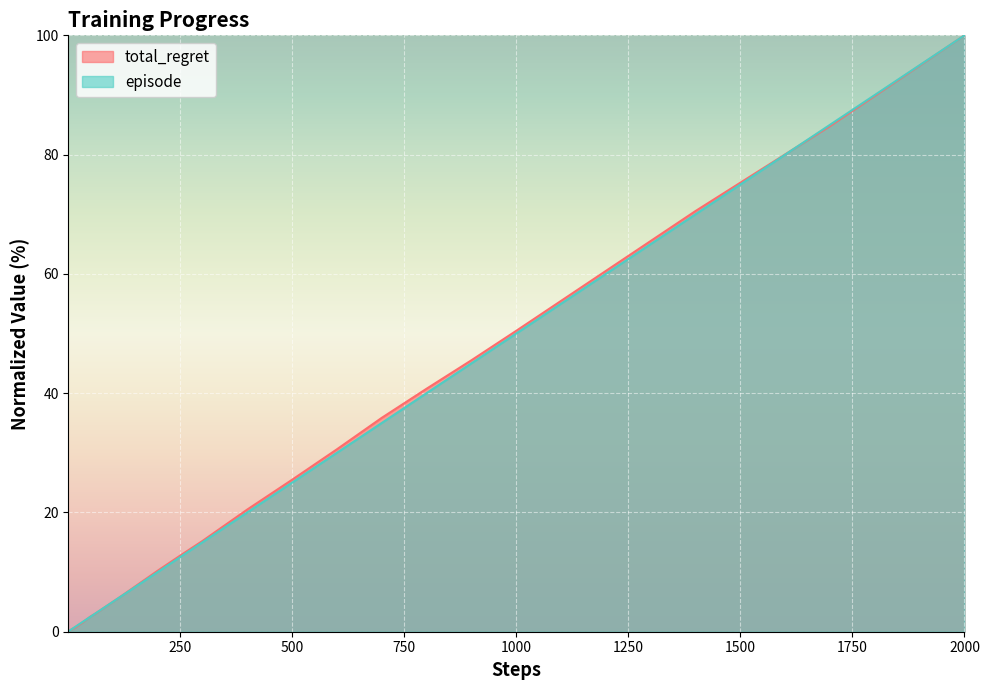

At which category is the sum across all series the highest?

2000